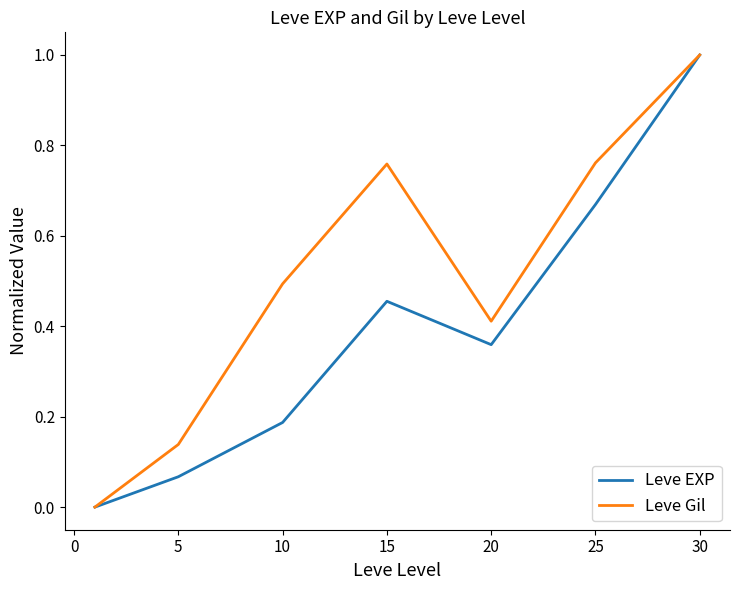

Rank the series by their average value, from lowest to highest.

Leve EXP, Leve Gil